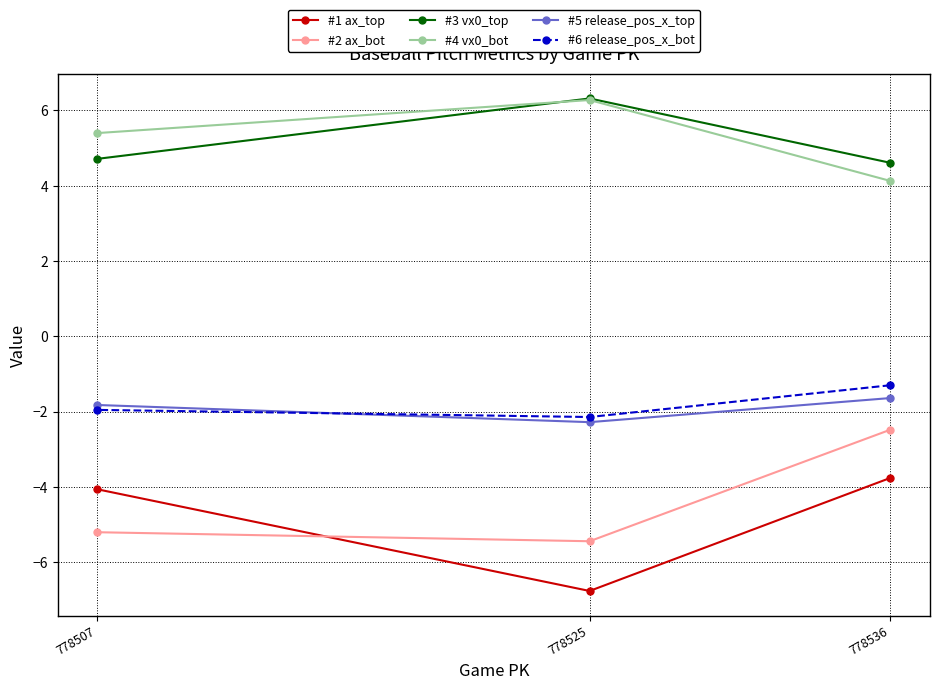

What are all the series names shown in the legend?

#1 ax_top, #2 ax_bot, #3 vx0_top, #4 vx0_bot, #5 release_pos_x_top, #6 release_pos_x_bot